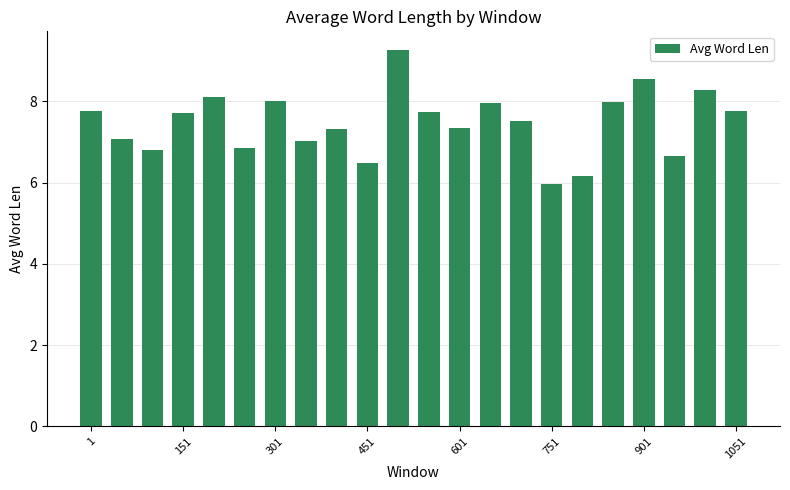

What is the average value?

7.5